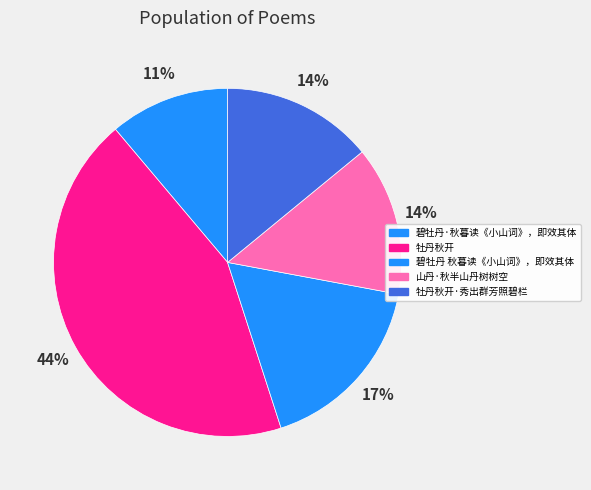

Count the number of slices in the pie.

5